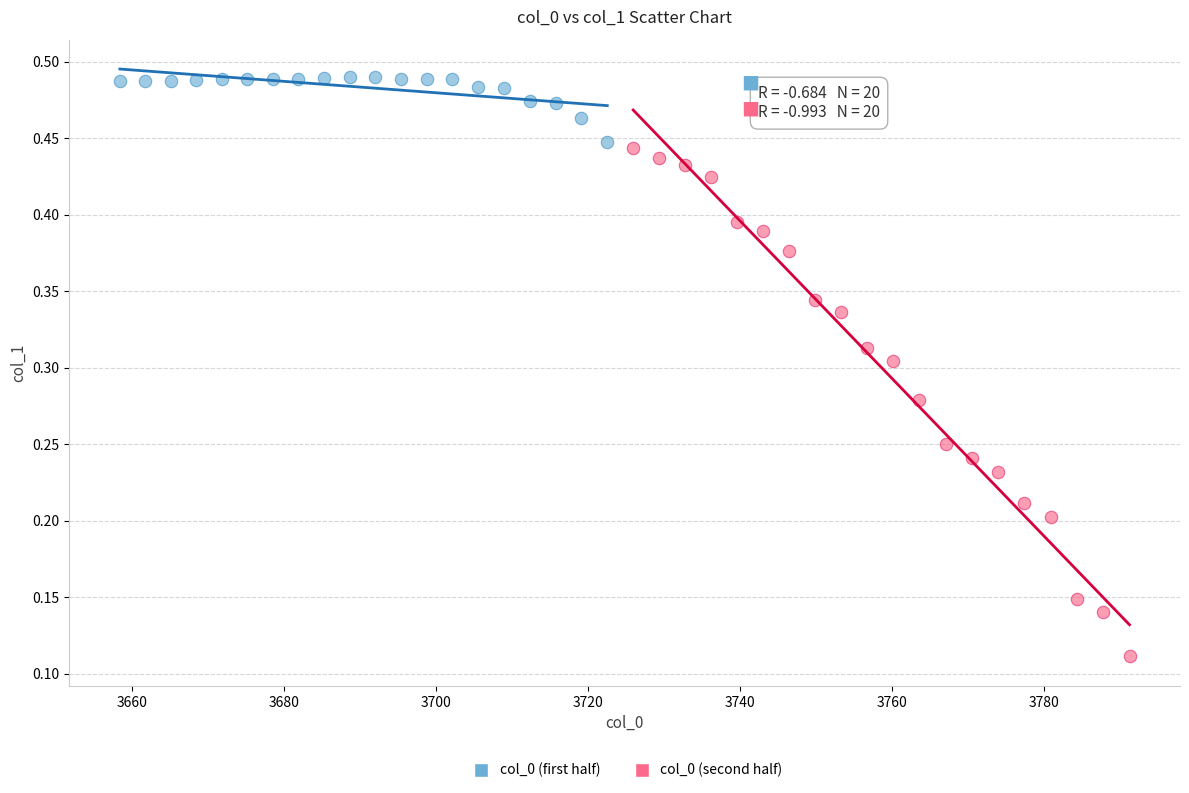

Which series has the largest Y range (max minus min)?

col_0 (second half)